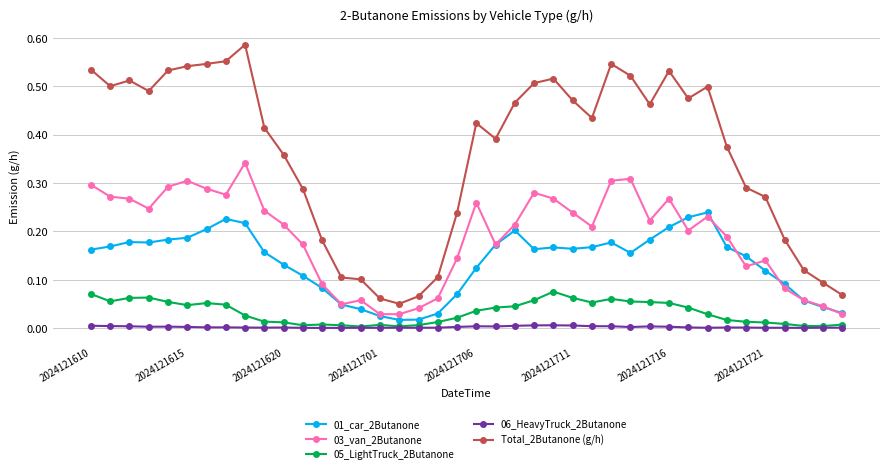

List the series in order of their peak value, highest first.

Total_2Butanone (g/h), 03_van_2Butanone, 01_car_2Butanone, 05_LightTruck_2Butanone, 06_HeavyTruck_2Butanone